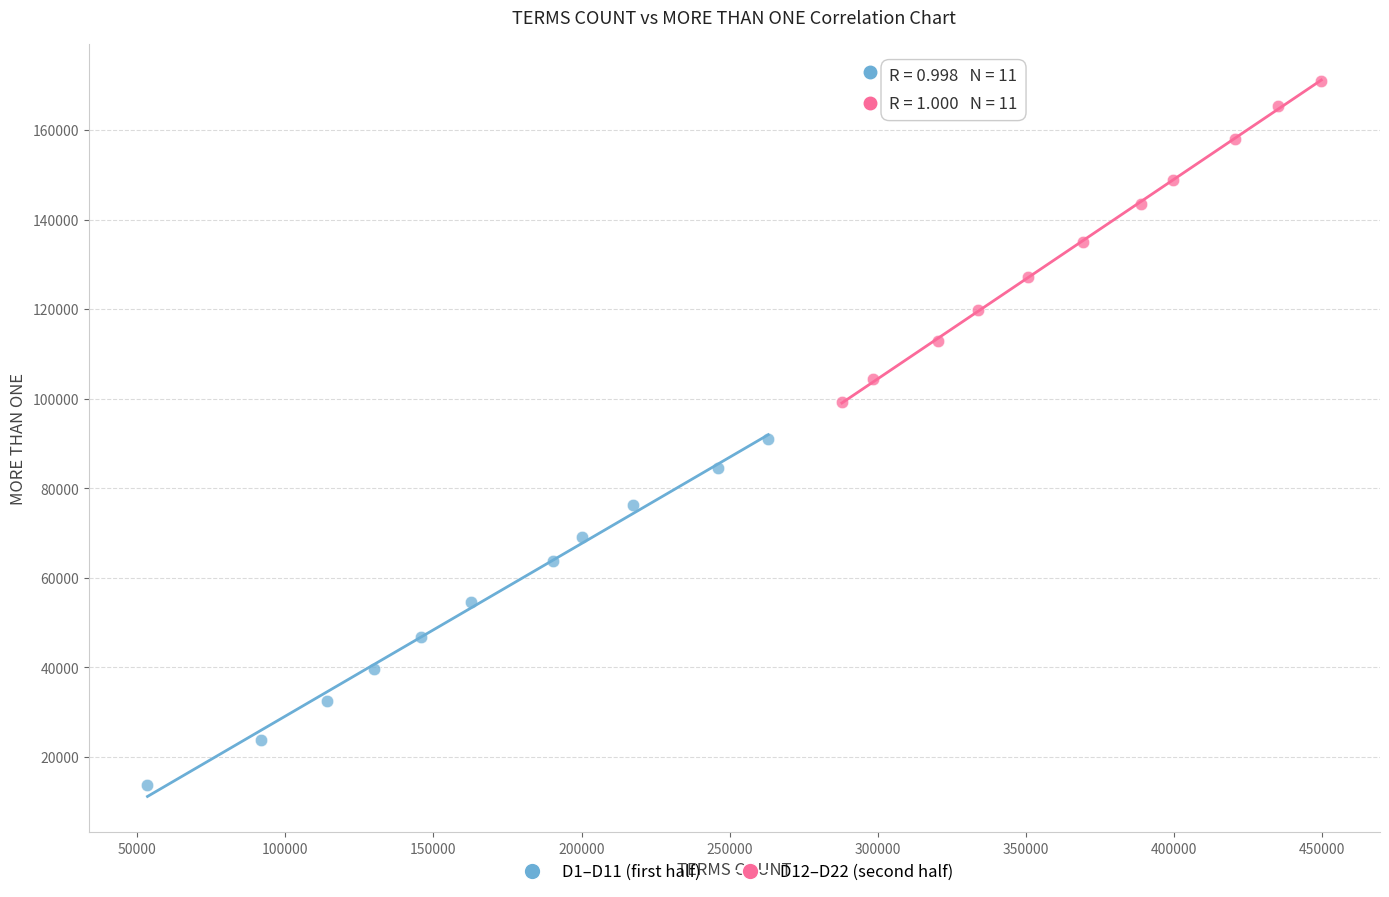

Which series contains the lowest Y value?

D1–D11 (first half)